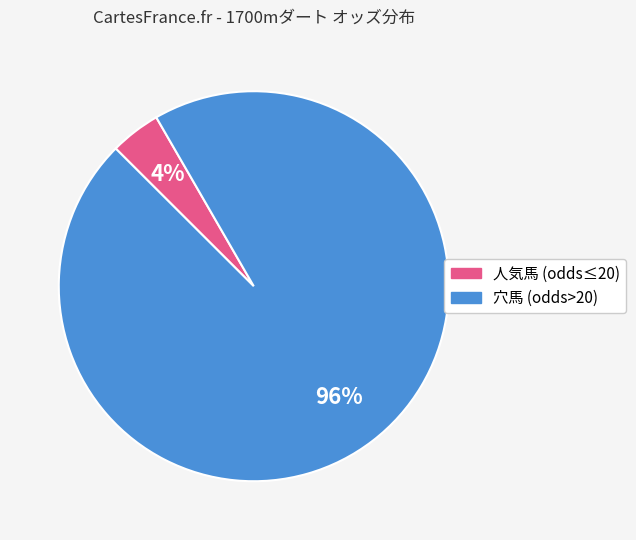

To the nearest percent, what is the average slice percentage?

50%